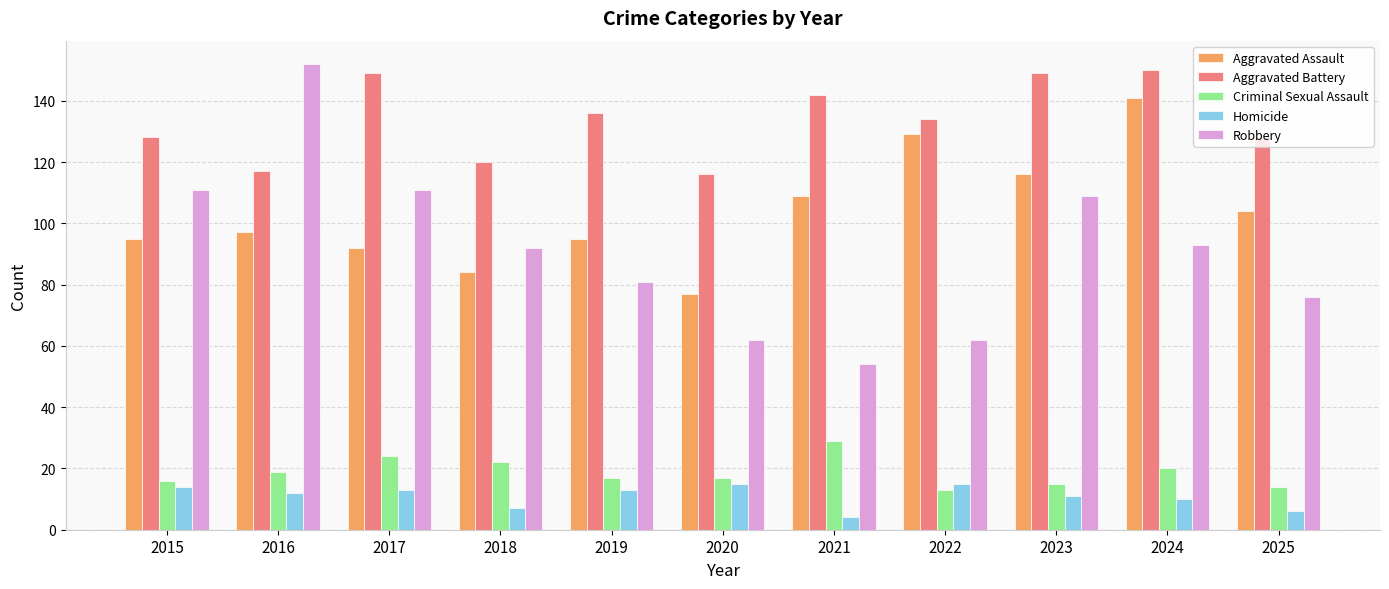

Rank the series at 2017 from highest to lowest value.

Aggravated Battery, Robbery, Aggravated Assault, Criminal Sexual Assault, Homicide